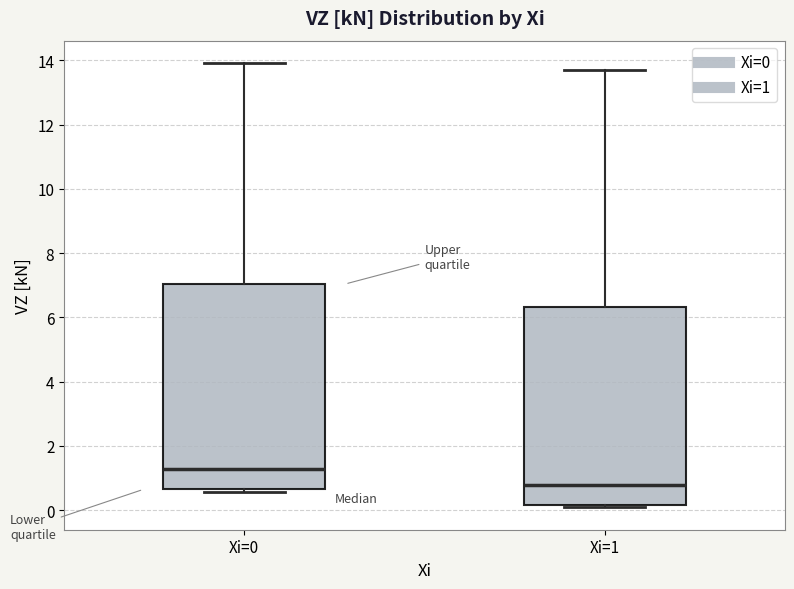

Which box's median line is the lowest?

Xi=1